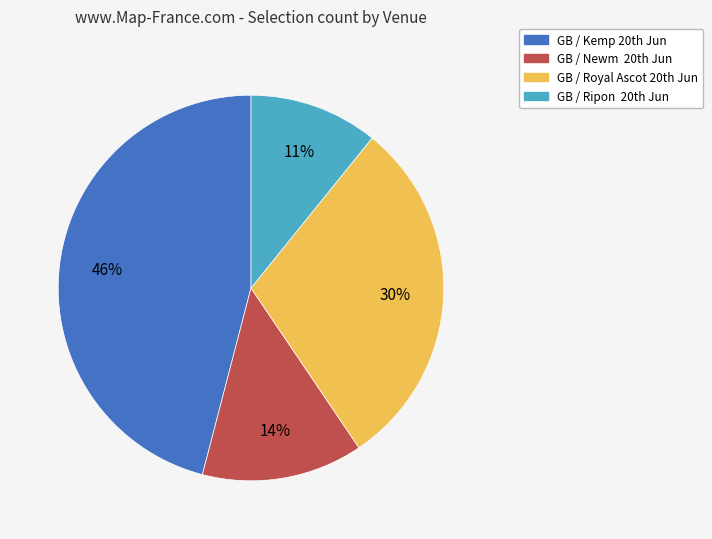

Rank the categories by value from highest to lowest.

GB / Kemp 20th Jun, GB / Royal Ascot 20th Jun, GB / Newm 20th Jun, GB / Ripon 20th Jun